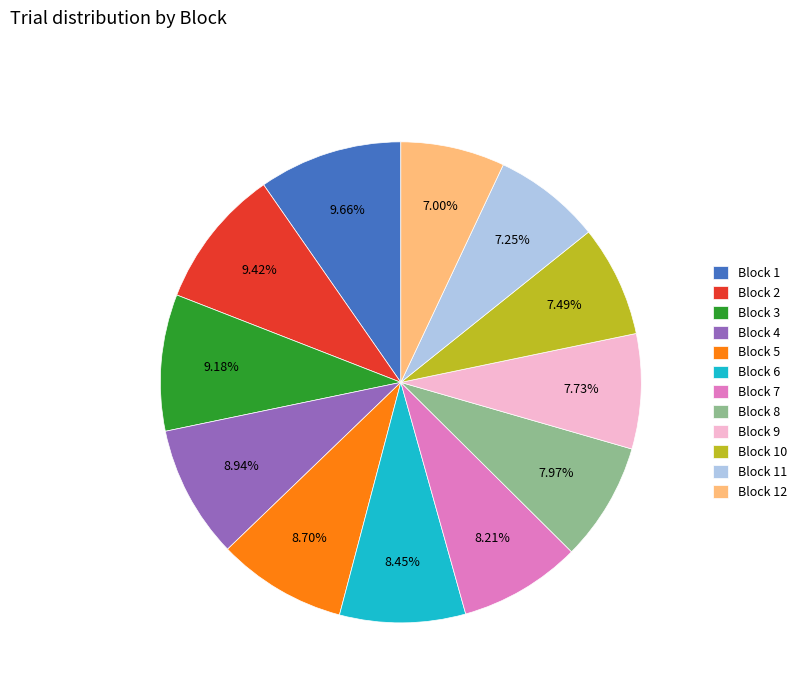

To the nearest percent, what is the average slice percentage?

8%